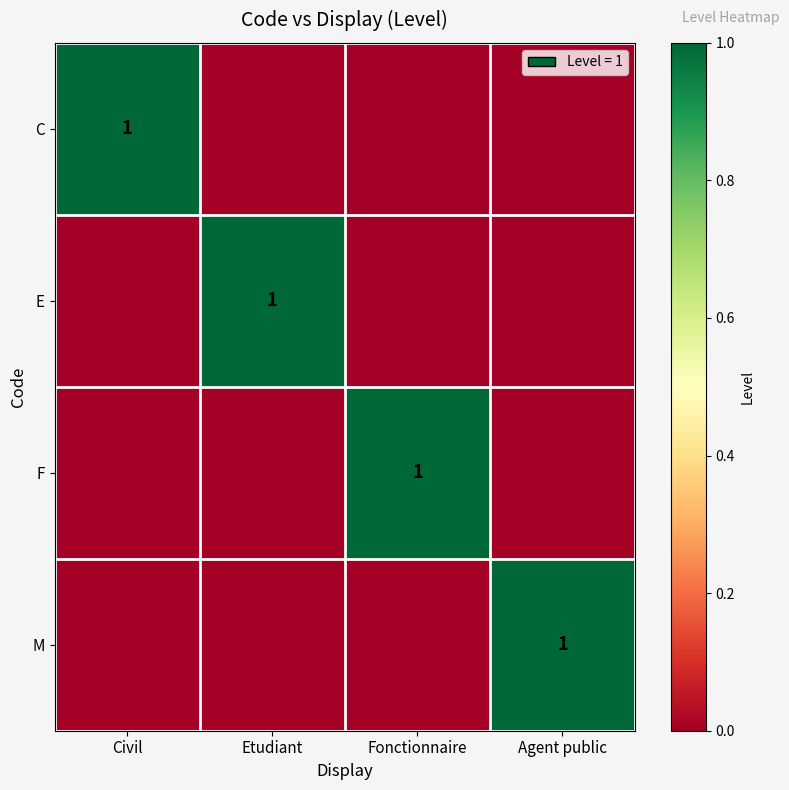

True or false: E has a value of 1 at Etudiant.

True